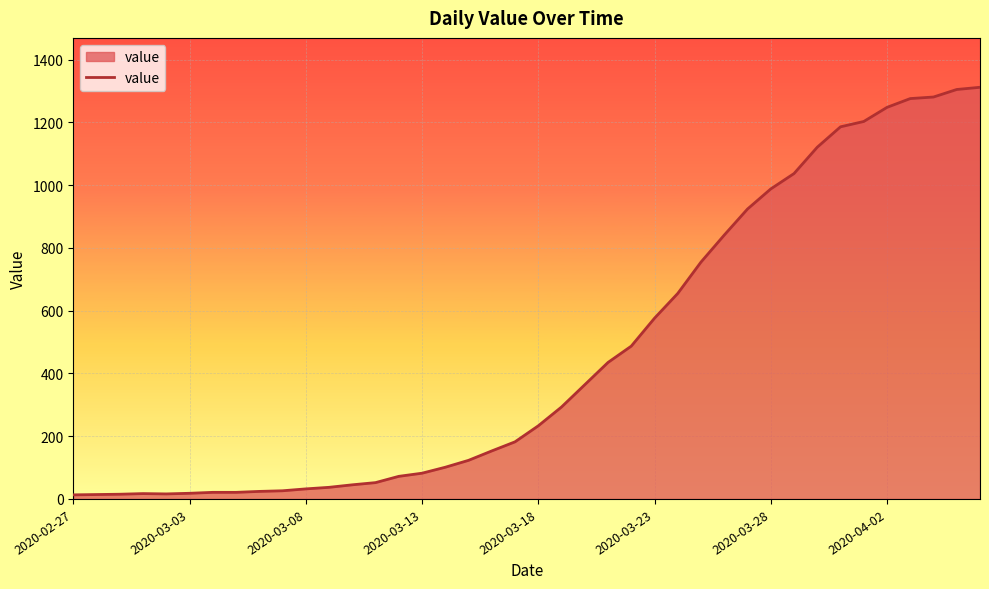

How many values are below 233?

20